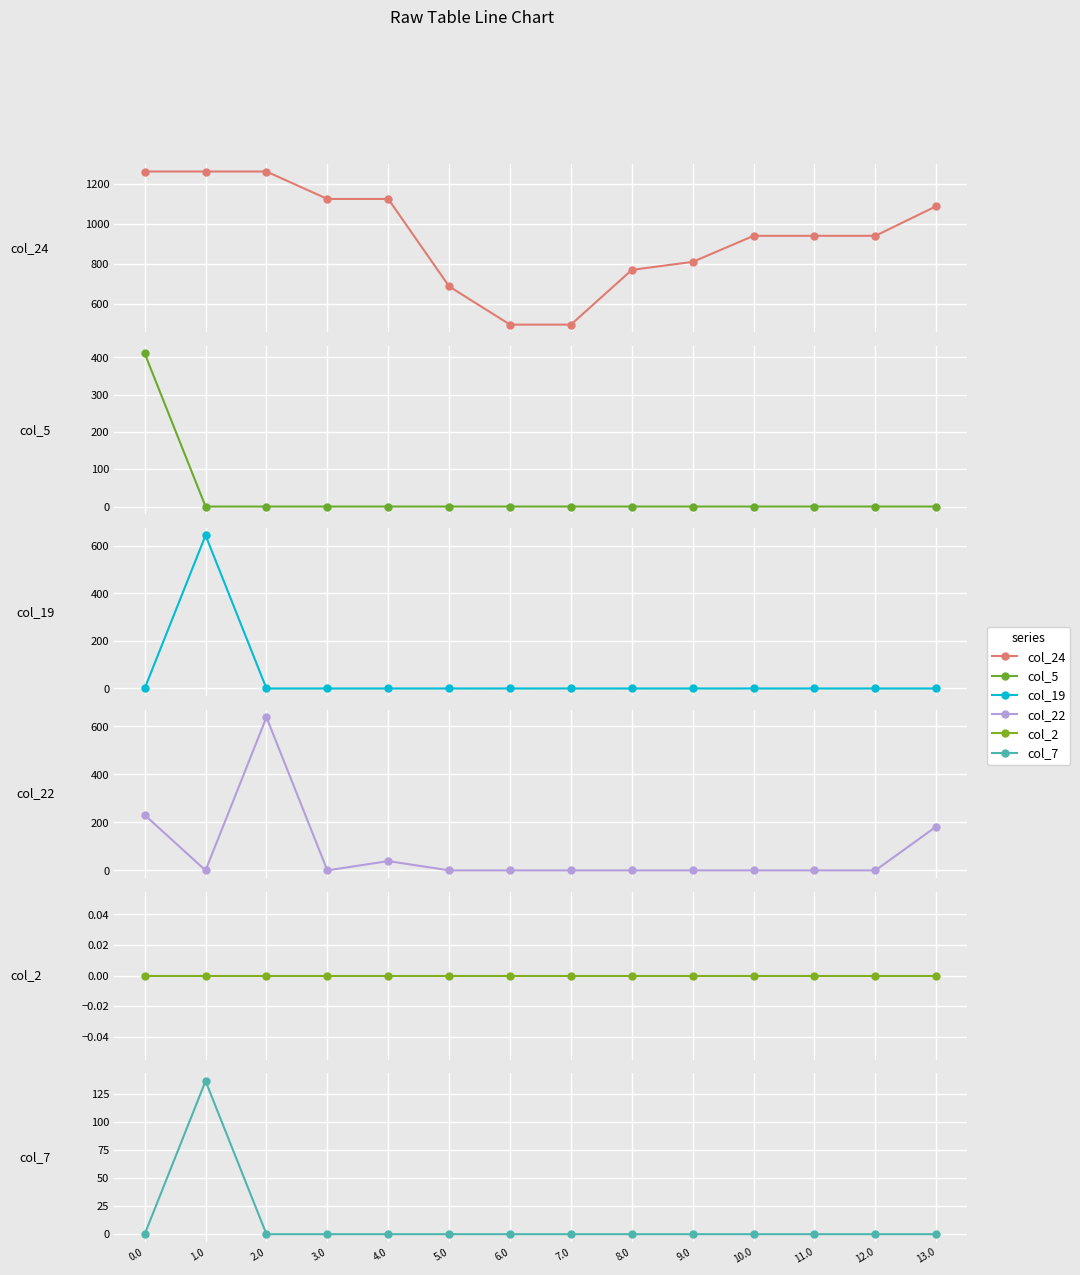

Reading left to right, what are all the values shown in this chart?

col_24: 0.0=1261.3	1.0=1261.3	2.0=1261.3	3.0=1124.3	4.0=1124.3	5.0=687.7	6.0=496.9	7.0=496.9	8.0=770.1	9.0=810.3	10.0=940.3	11.0=940.3	12.0=940.3	13.0=1088.3
col_5: 0.0=410.8	1.0=0.0	2.0=0.0	3.0=0.0	4.0=0.0	5.0=0.0	6.0=0.0	7.0=0.0	8.0=0.0	9.0=0.0	10.0=0.0	11.0=0.0	12.0=0.0	13.0=0.0
col_19: 0.0=0.0	1.0=644.5	2.0=0.0	3.0=0.0	4.0=0.0	5.0=0.0	6.0=0.0	7.0=0.0	8.0=0.0	9.0=0.0	10.0=0.0	11.0=0.0	12.0=0.0	13.0=0.0
col_22: 0.0=230.9	1.0=0.0	2.0=638.4	3.0=0.0	4.0=38.7	5.0=0.0	6.0=0.0	7.0=0.0	8.0=0.0	9.0=0.0	10.0=0.0	11.0=0.0	12.0=0.0	13.0=182.8
col_2: 0.0=0.0	1.0=0.0	2.0=0.0	3.0=0.0	4.0=0.0	5.0=0.0	6.0=0.0	7.0=0.0	8.0=0.0	9.0=0.0	10.0=0.0	11.0=0.0	12.0=0.0	13.0=0.0
col_7: 0.0=0.0	1.0=136.4	2.0=0.0	3.0=0.0	4.0=0.0	5.0=0.0	6.0=0.0	7.0=0.0	8.0=0.0	9.0=0.0	10.0=0.0	11.0=0.0	12.0=0.0	13.0=0.0